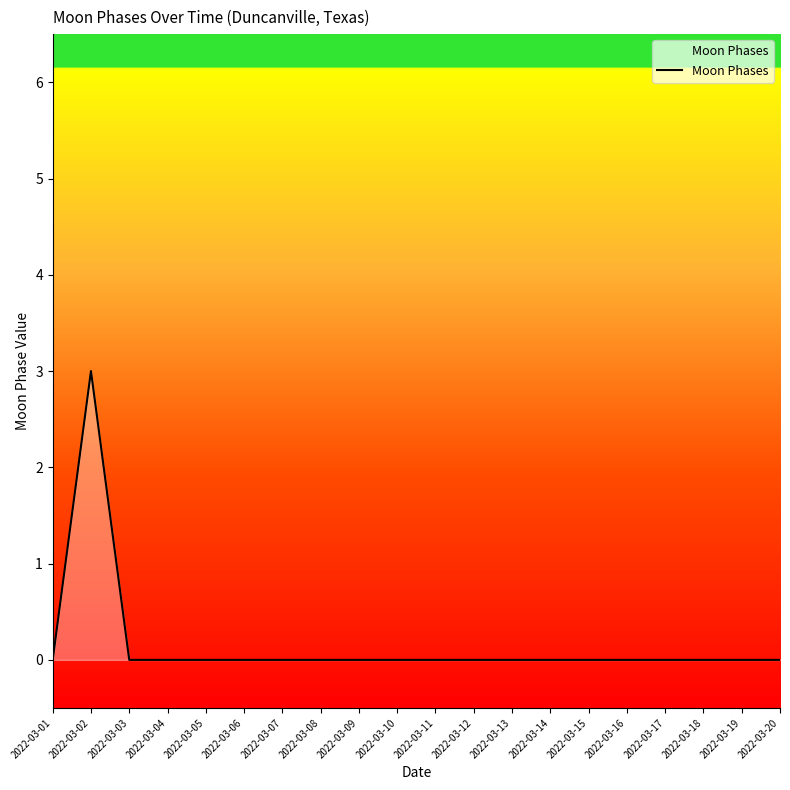

What is the change in value from 2022-03-01 to 2022-03-02?

+3